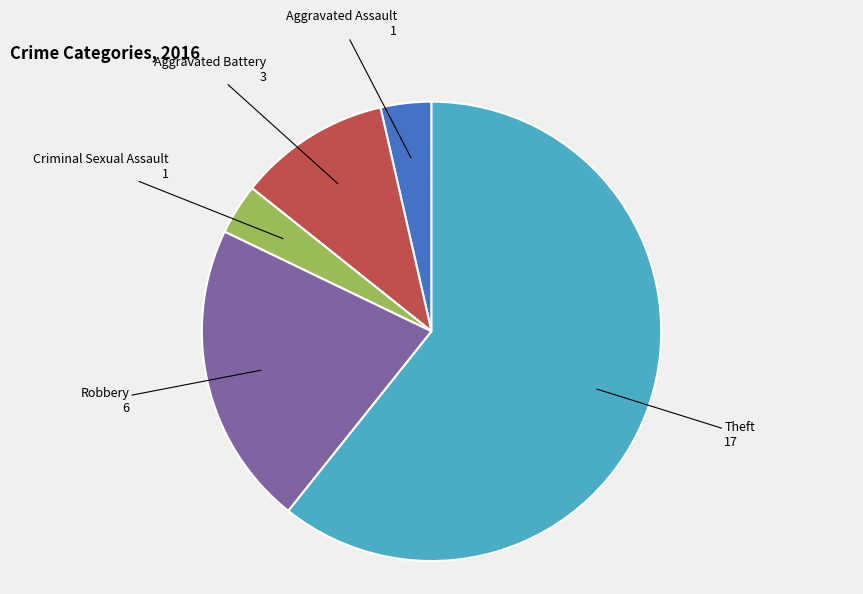

Does any single category account for the majority?

Yes